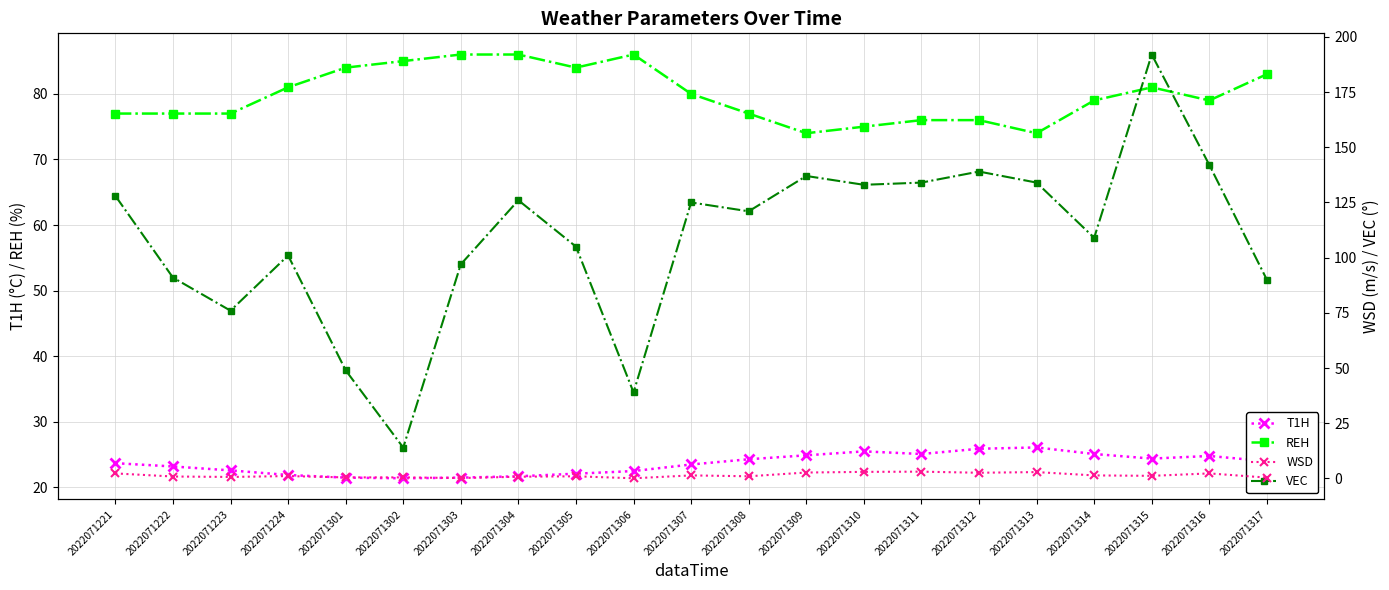

Where is the first local maximum for REH?

2022071306